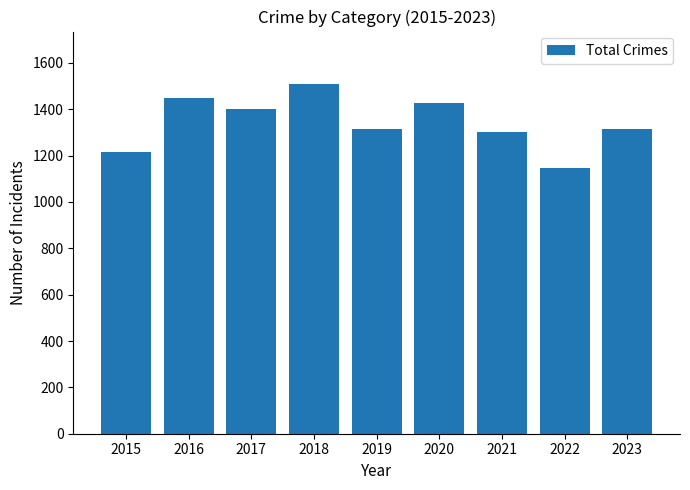

Read the value at 2016.

1448